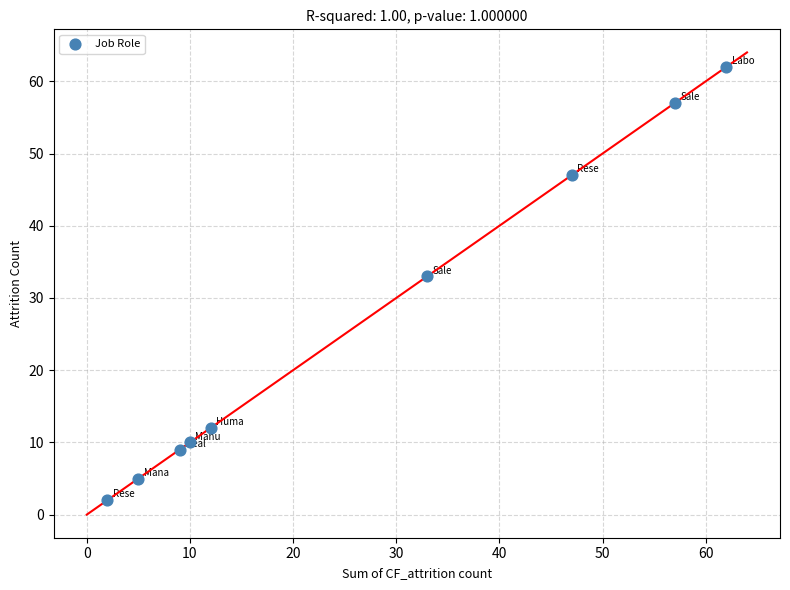

What Y value in the scatter plot is closest to 32?

33